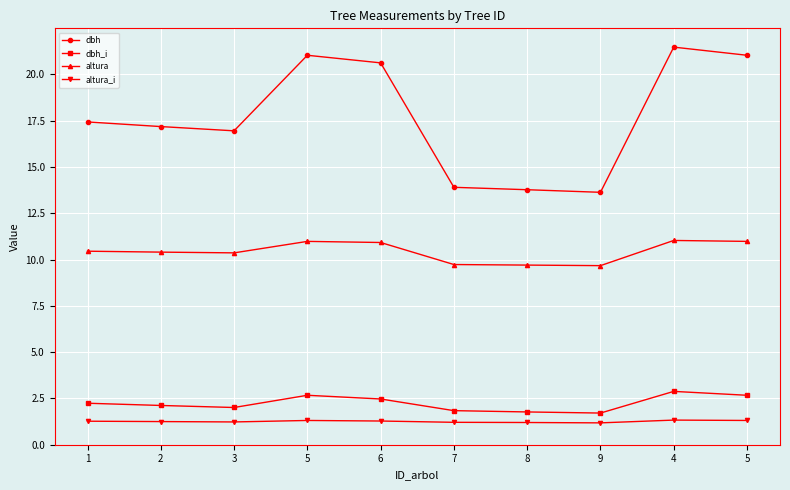

True or false: dbh has more than 2 interior local peaks.

False